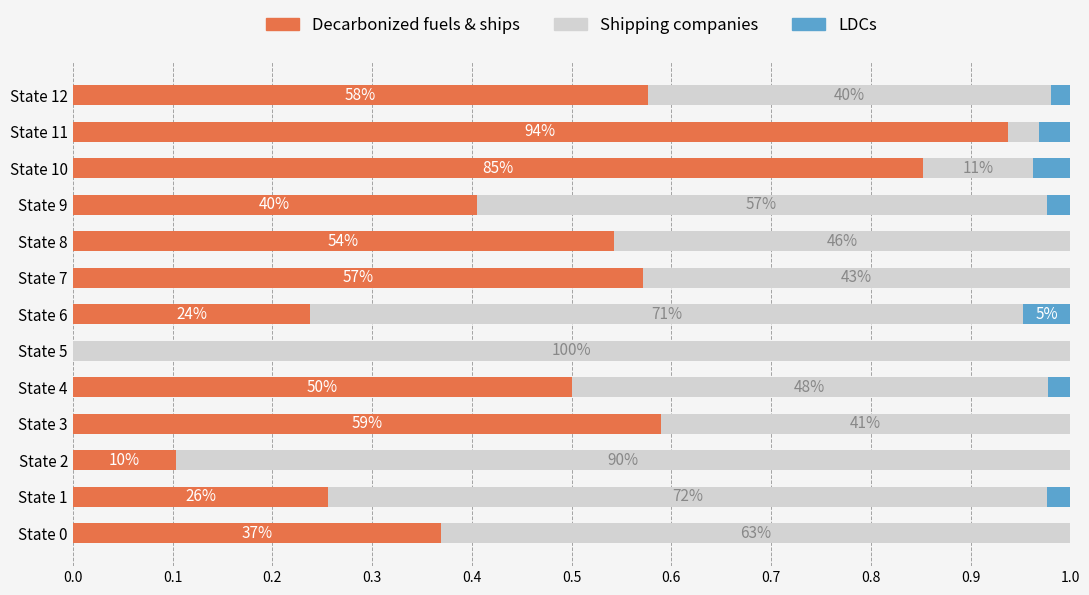

What are all the series names shown in the legend?

Decarbonized fuels & ships, Shipping companies, LDCs